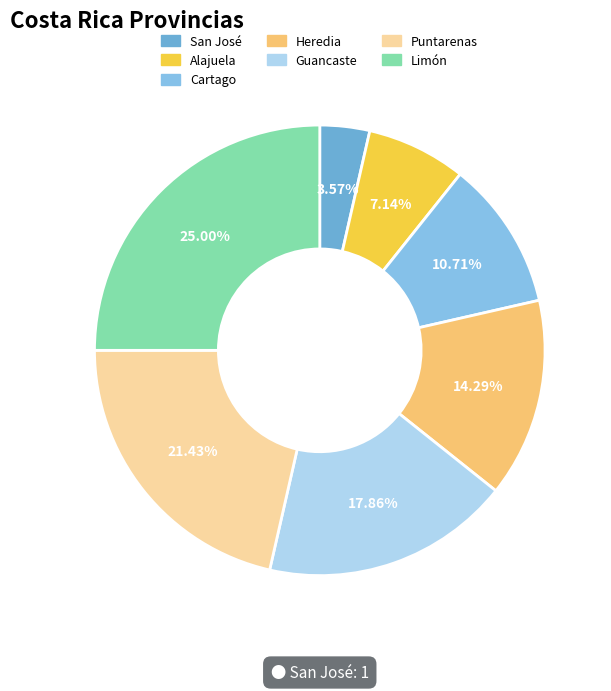

What is the ratio of the value at Puntarenas to the value at Guancaste?

1.2